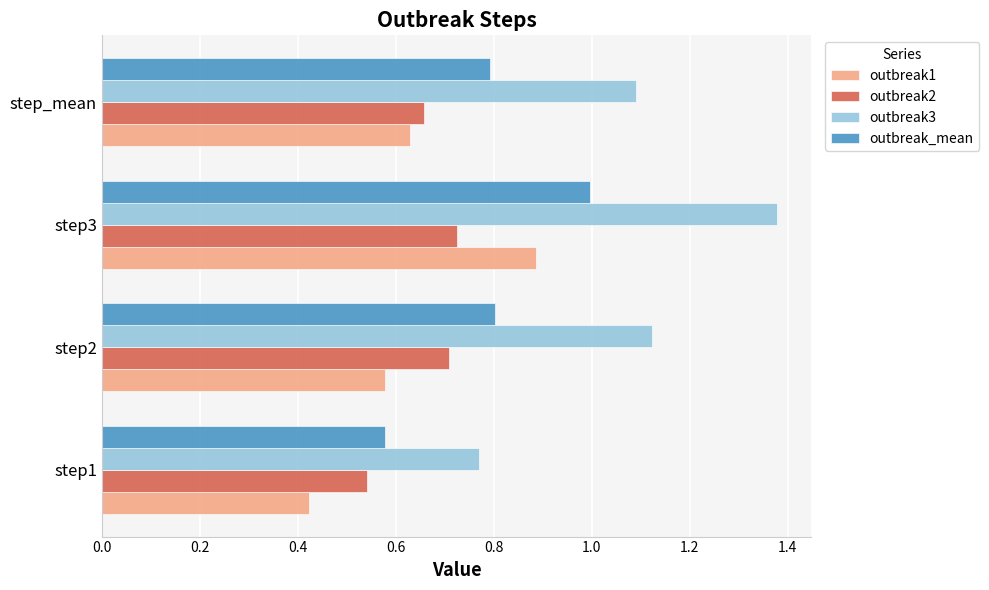

Which series has the widest spread of values?

outbreak3